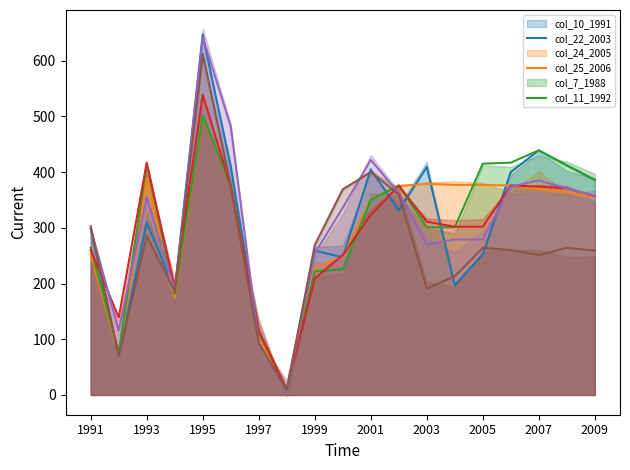

Rank the series by their maximum value, from lowest to highest.

col_22_2003_smooth, col_24_2005_smooth, col_25_2006_smooth, col_11_1992_smooth, col_7_1988_smooth, col_10_1991_smooth